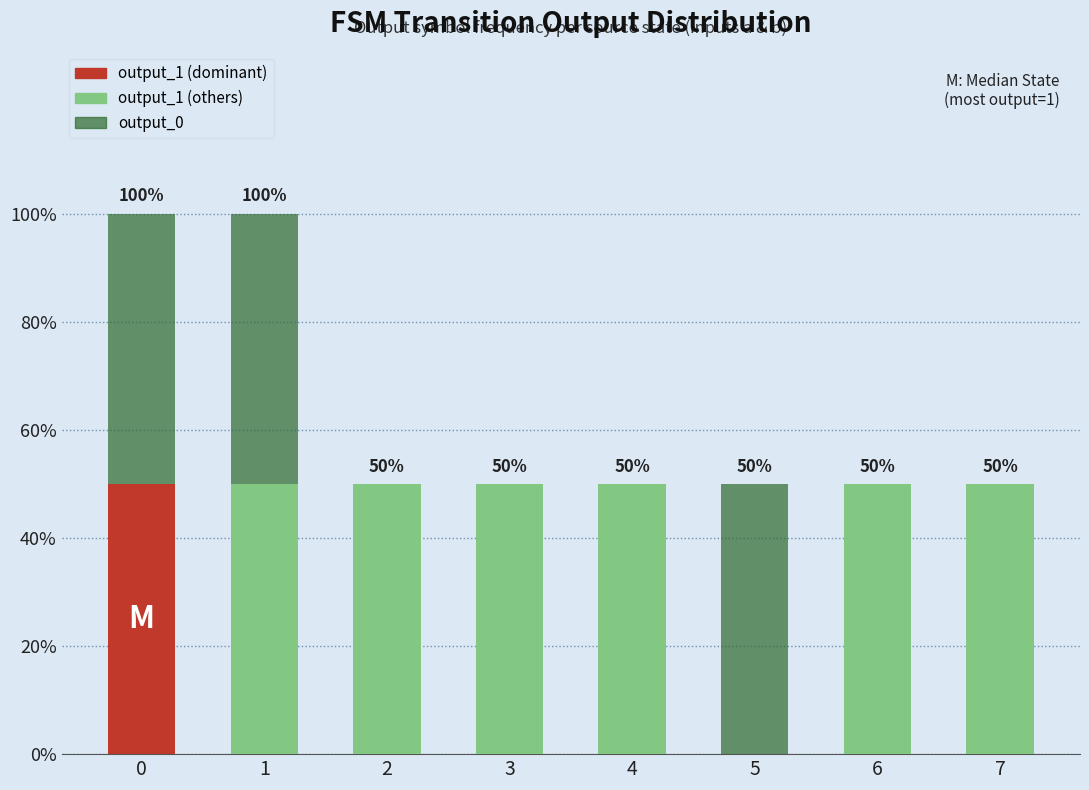

What is the total value across all series at 4?

50